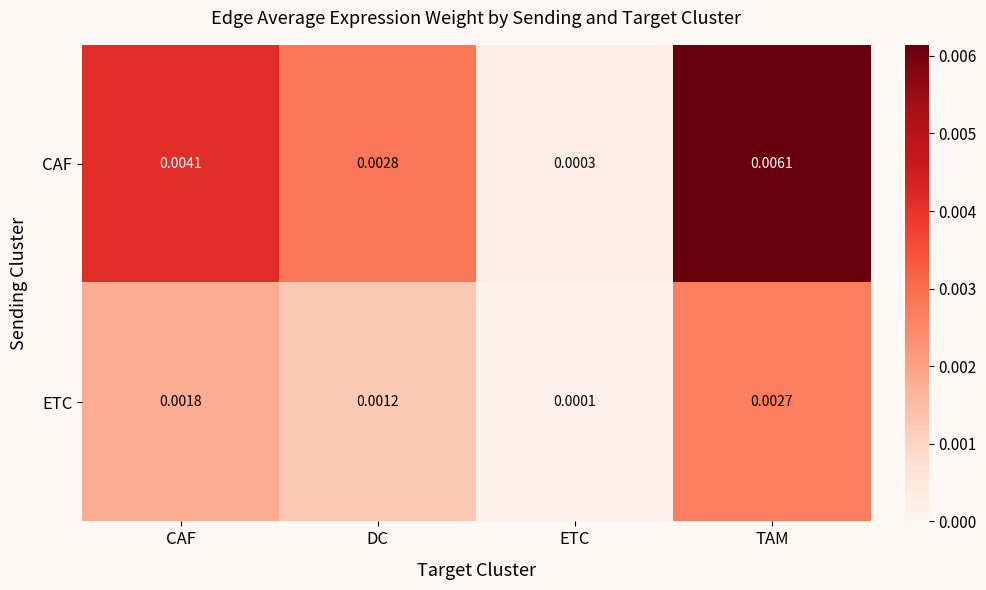

Between DC and ETC, which series saw the biggest shift?

CAF